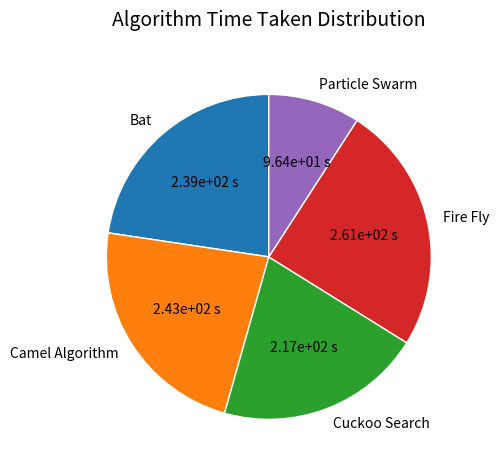

Is the sum of Camel Algorithm and Cuckoo Search greater than half?

No